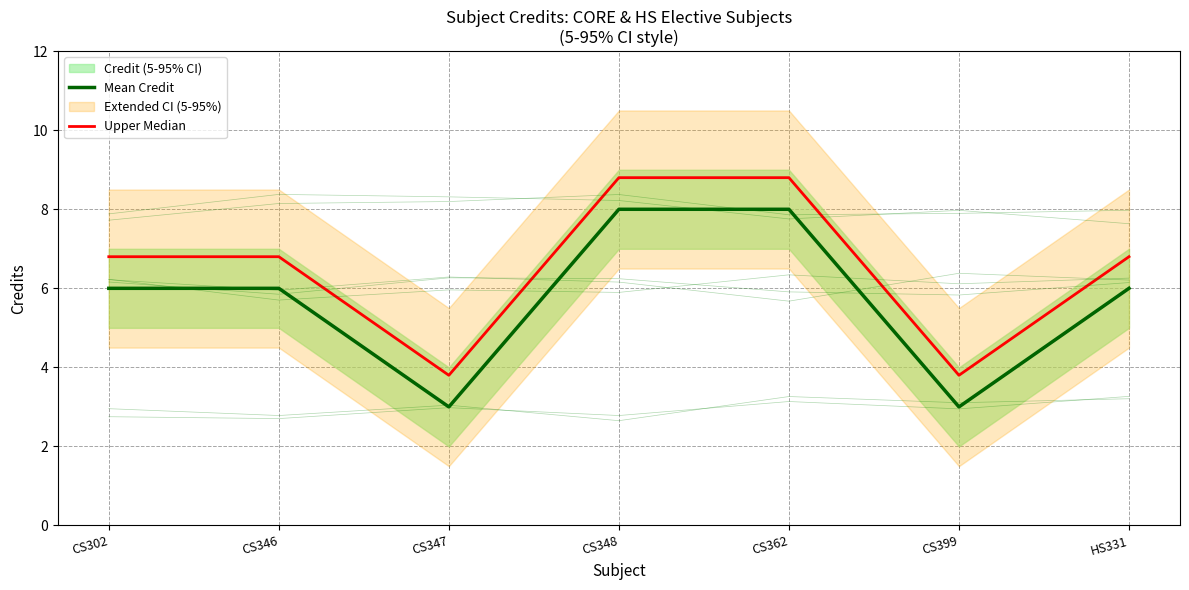

Rank the categories by Mean Credit value from highest to lowest.

CS348, CS362, CS302, CS346, HS331, CS347, CS399